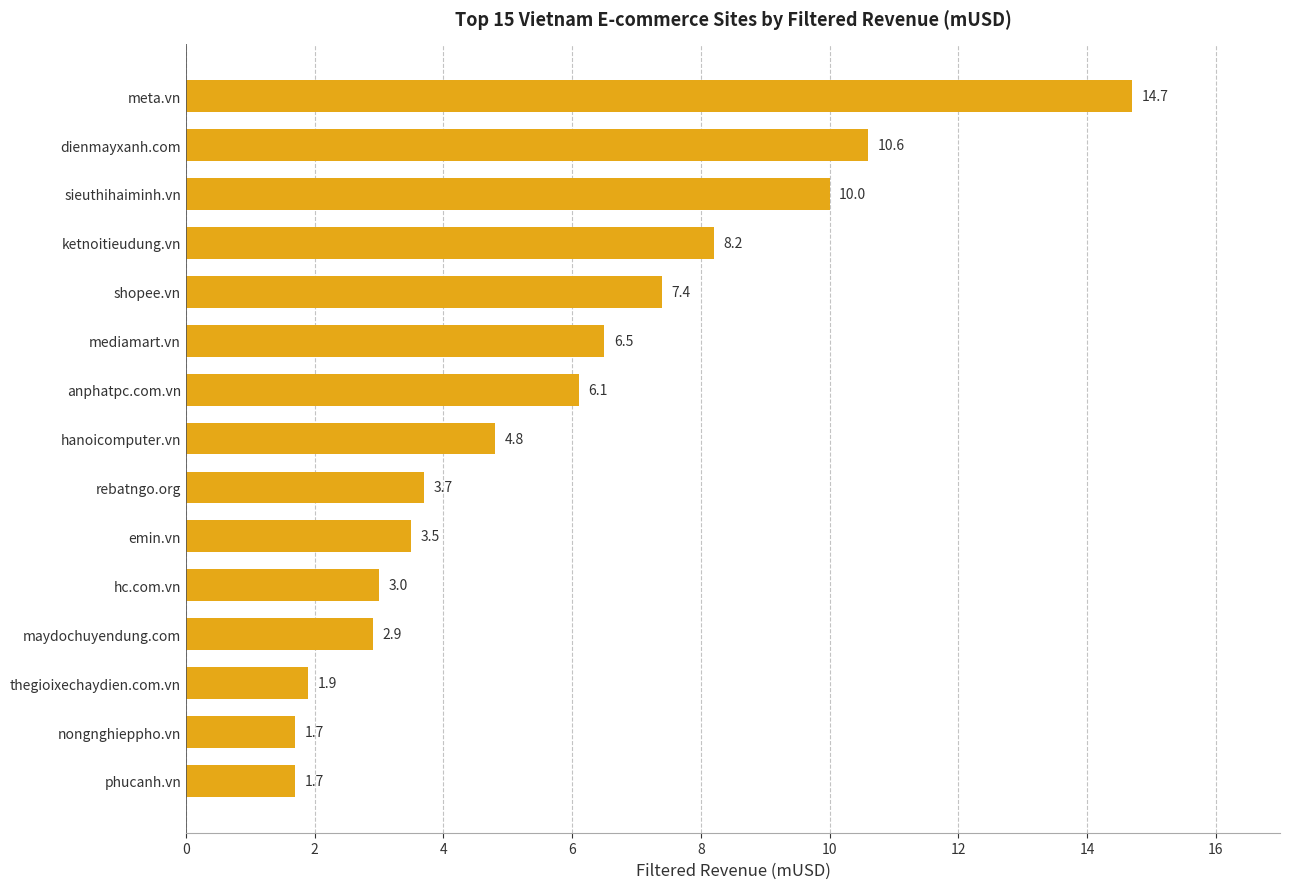

Reading bottom to top, extract all data points from this chart.

1.7	1.7	1.9	2.9	3.0	3.5	3.7	4.8	6.1	6.5	7.4	8.2	10.0	10.6	14.7